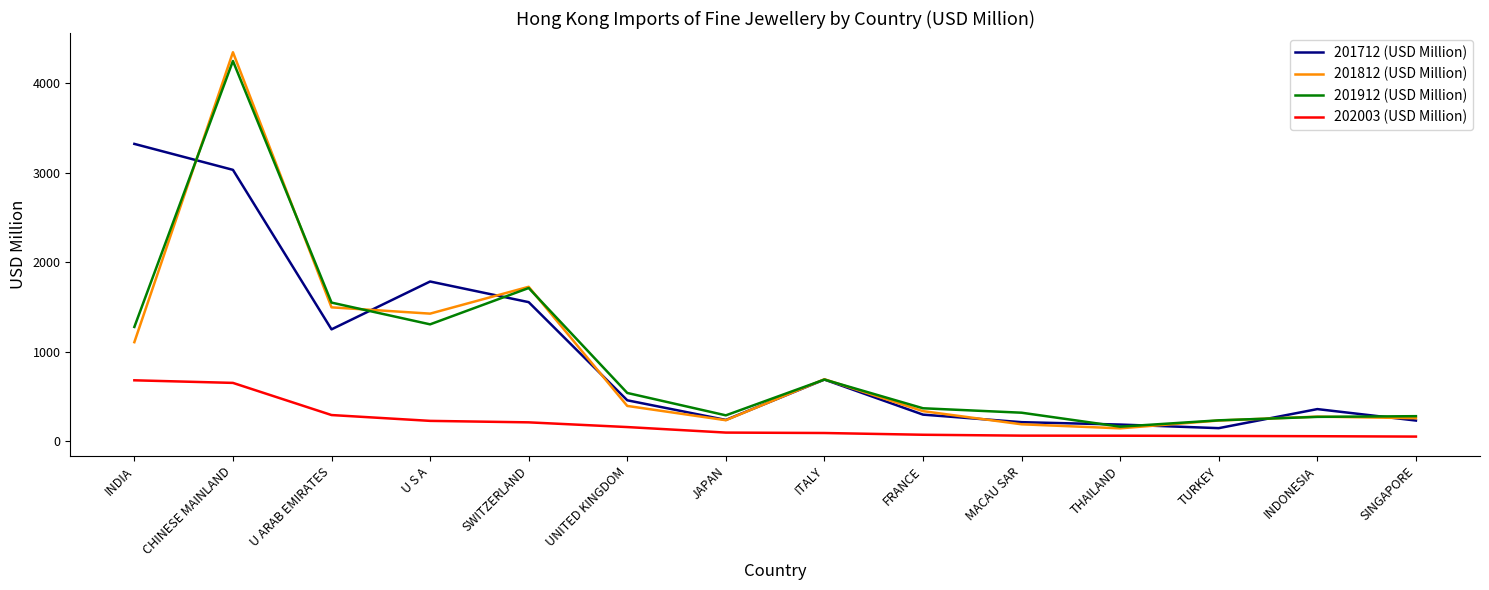

What is the sum of the 201912 (USD Million) values at CHINESE MAINLAND and MACAU SAR?

4567.3